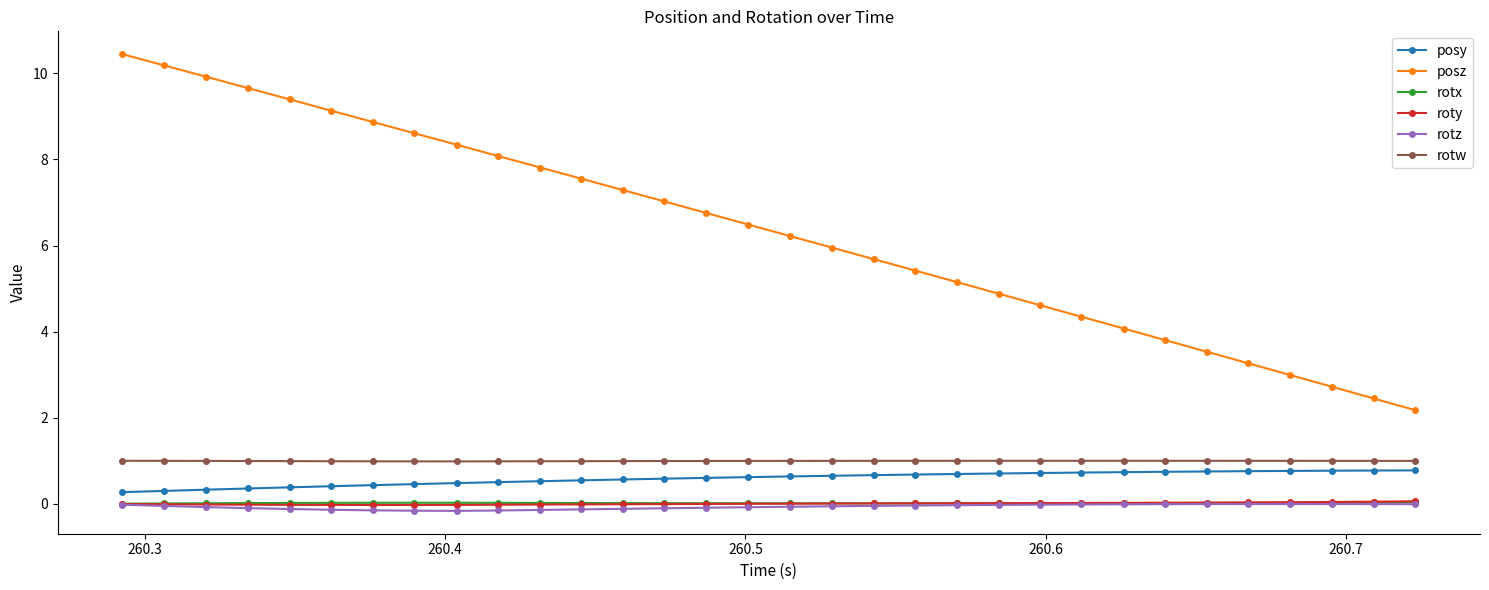

True or false: posz and posy cross at least once.

False